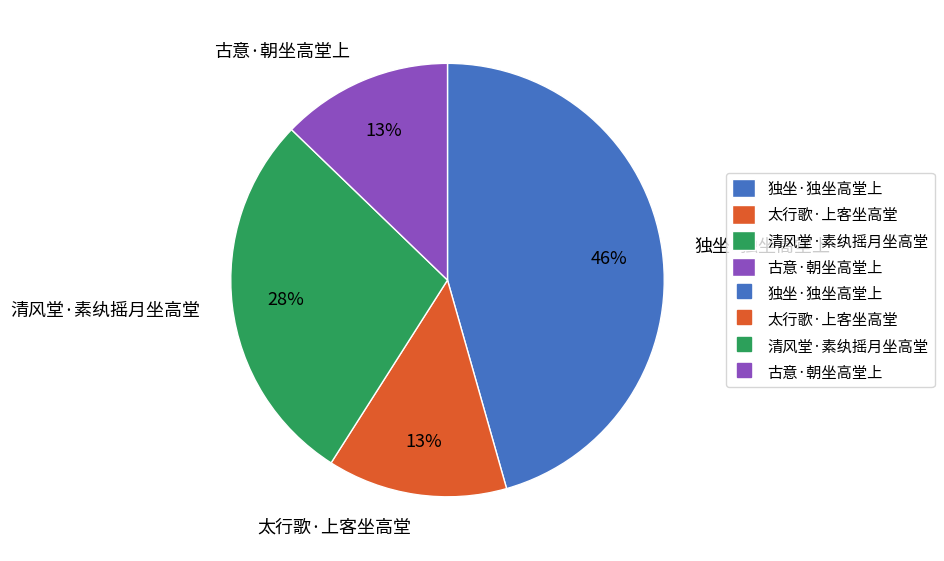

Is there any slice that represents more than half of the pie?

No